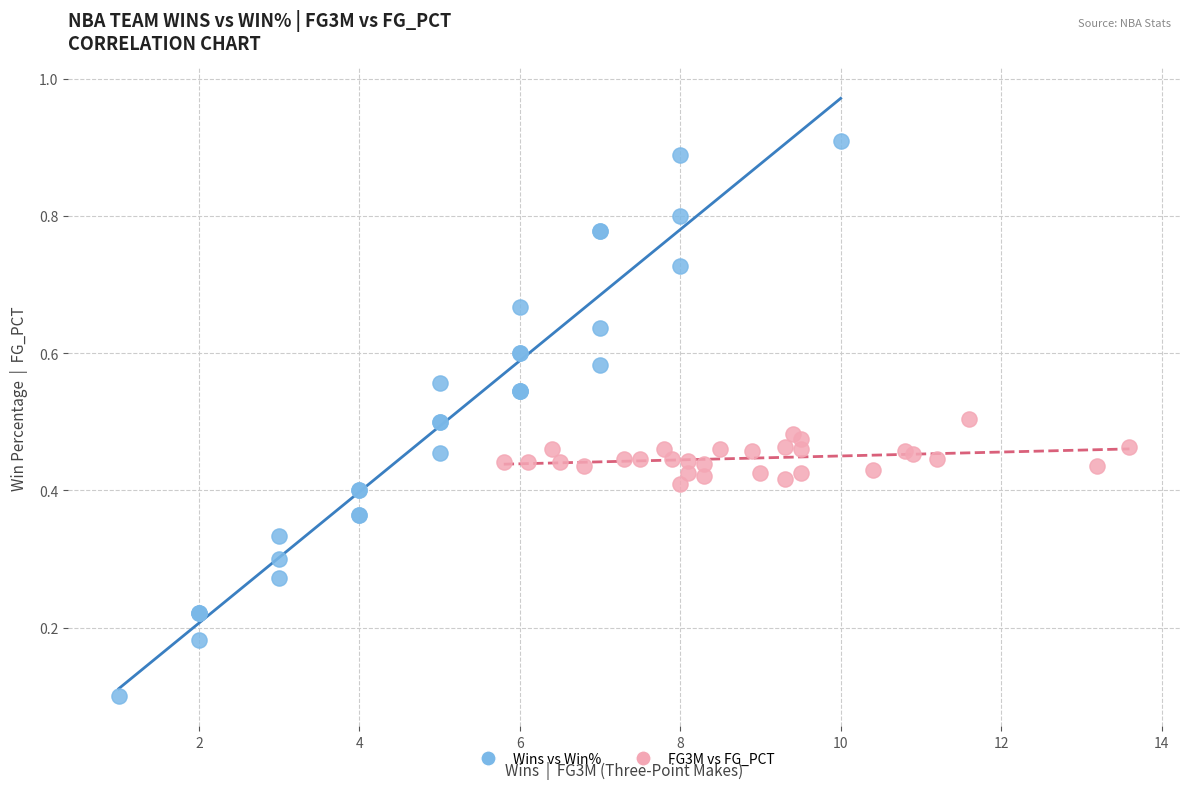

Which series reaches the maximum Y coordinate?

Wins vs Win%